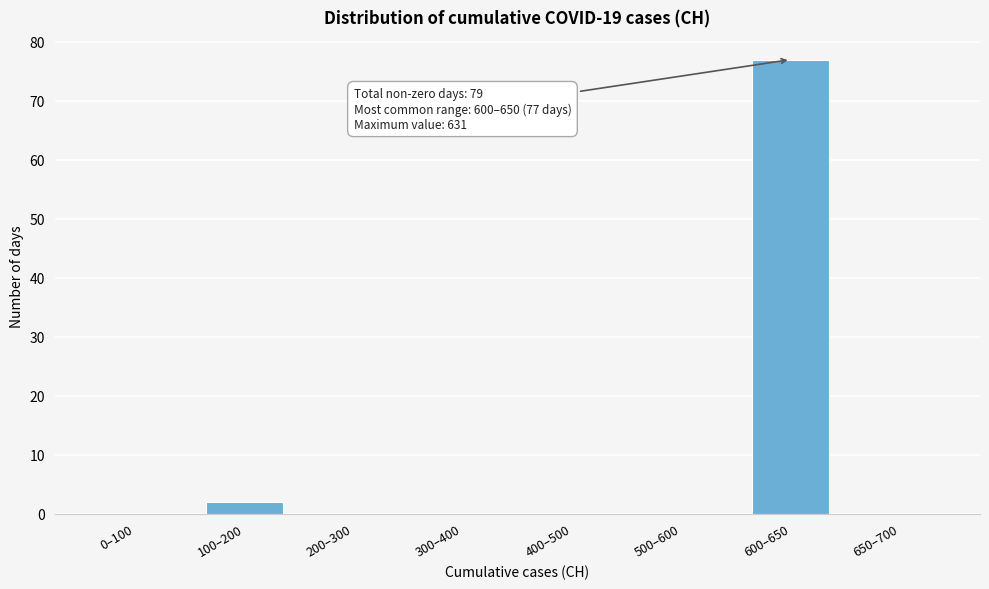

Reading left to right, extract all data points from this chart.

0–100=0	100–200=2	200–300=0	300–400=0	400–500=0	500–600=0	600–650=77	650–700=0